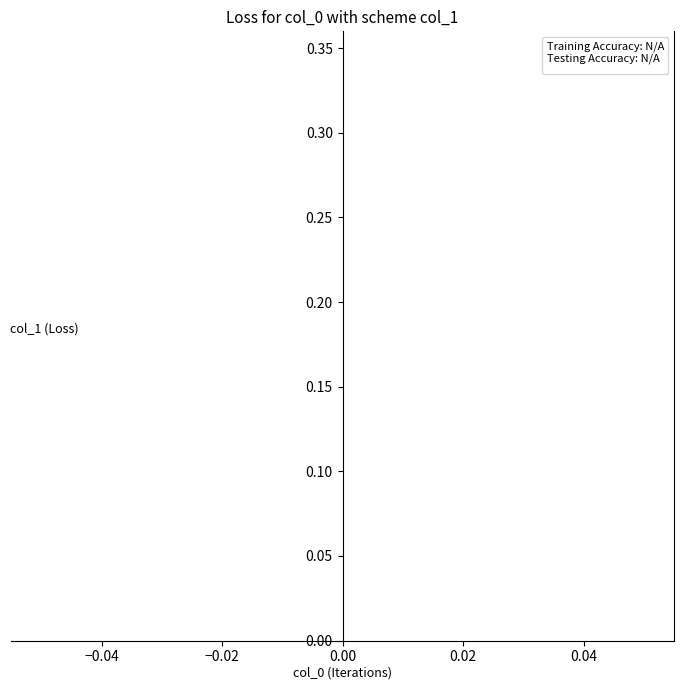

Does the chart display data point markers on the line(s)?

No